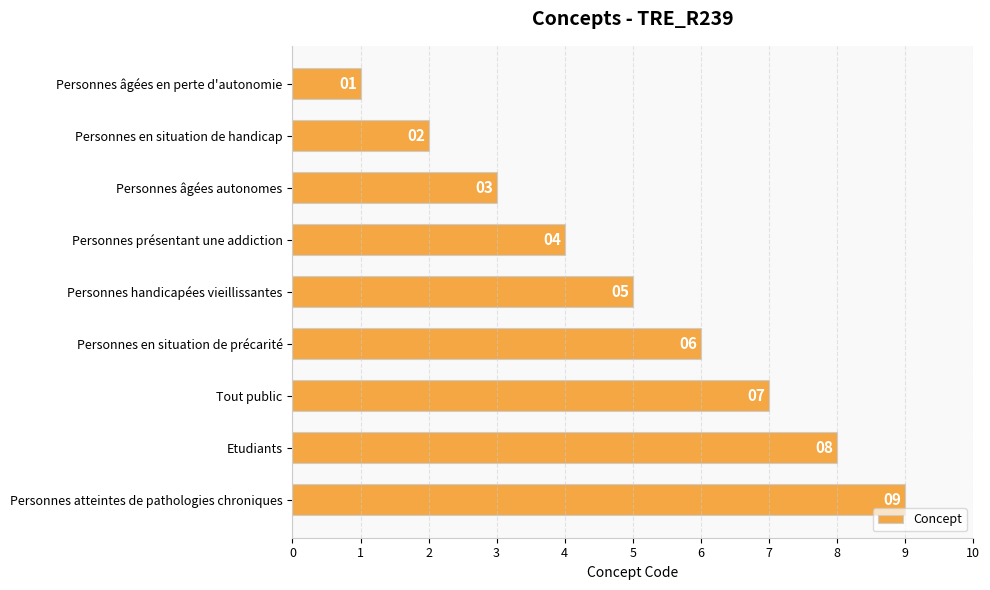

Rank the categories by value from lowest to highest.

Personnes âgées en perte d'autonomie, Personnes en situation de handicap, Personnes âgées autonomes, Personnes présentant une addiction, Personnes handicapées vieillissantes, Personnes en situation de précarité, Tout public, Etudiants, Personnes atteintes de pathologies chroniques